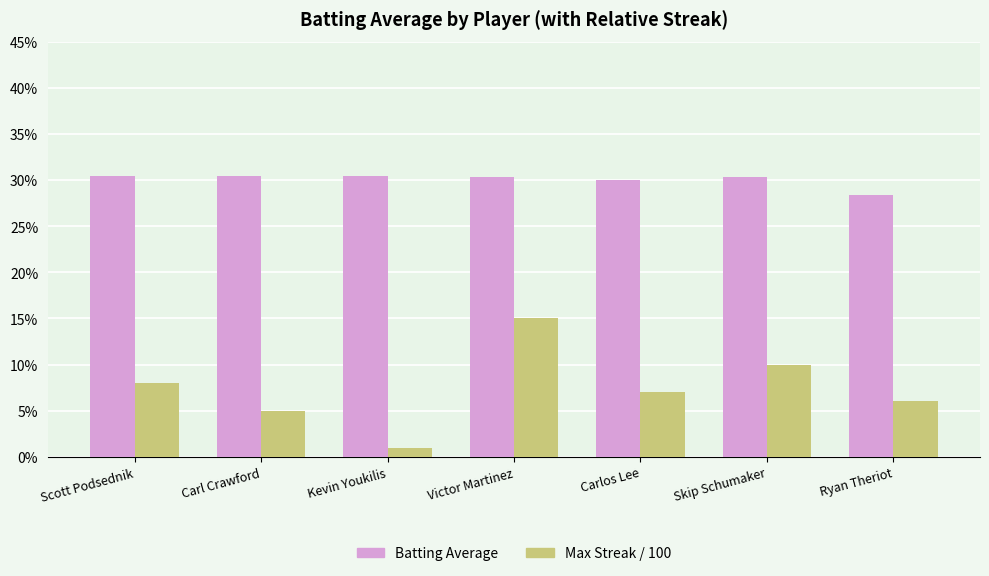

What are all the series names shown in the legend?

Batting Average, Max Streak / 100